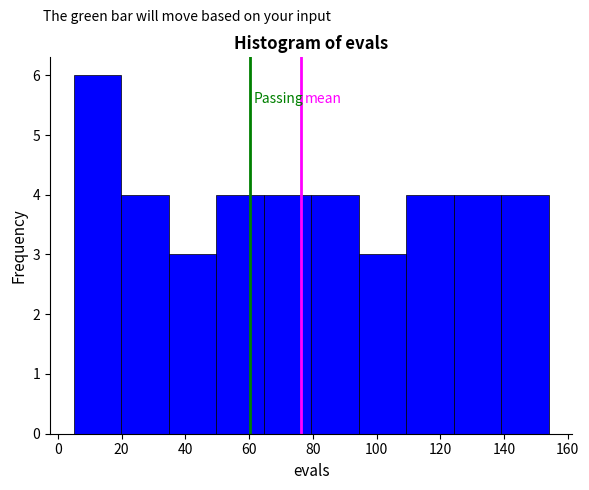

How tall is the bar that spans 140 to 154 on the x-axis? Neither the bar edges nor the heights are printed on the chart, so give them approximately, as read against the axes.

4